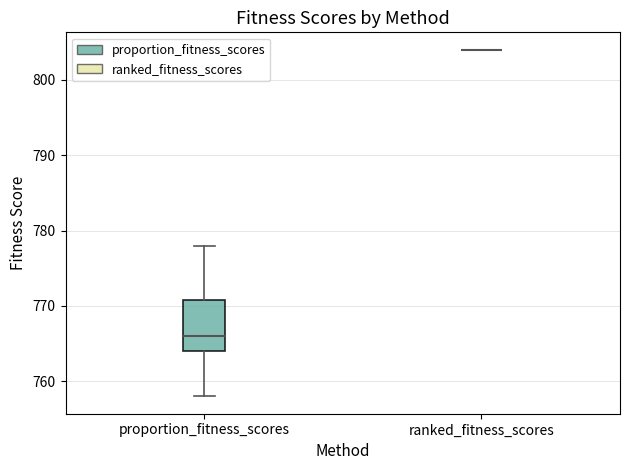

Reading left to right, read every box against the y-axis: the position of its median line, the range the box covers, and the ends of its whiskers. The values are not printed on the chart, so give them approximately, as read against the axis.

proportion_fitness_scores: median 766, box 764 to 771, whiskers 758 to 778
ranked_fitness_scores: box collapsed to a line at 804, whiskers 804 to 804